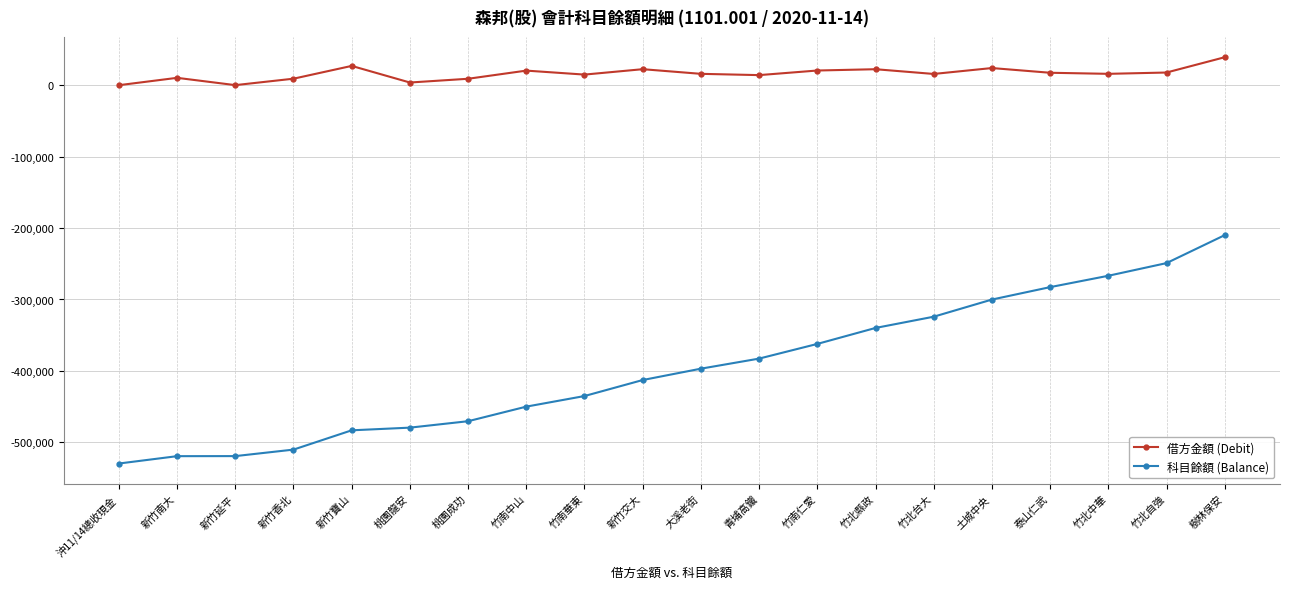

Count the number of data series in this chart.

2